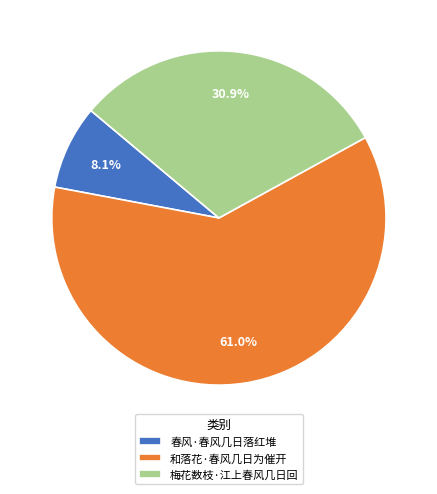

To the nearest percent, what is the average slice percentage?

33%